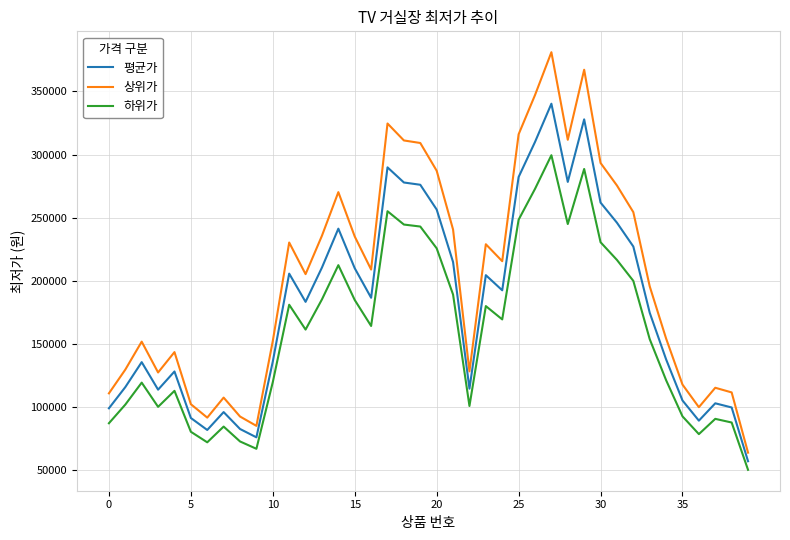

Rank the series by their average value, from highest to lowest.

상위가, 평균가, 하위가